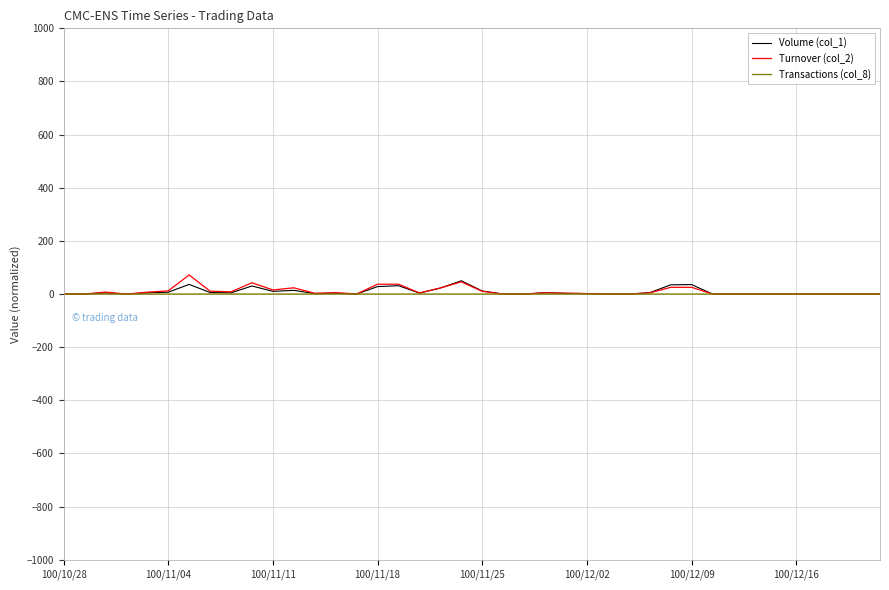

What is the maximum value for Volume (col_1)?

50.0